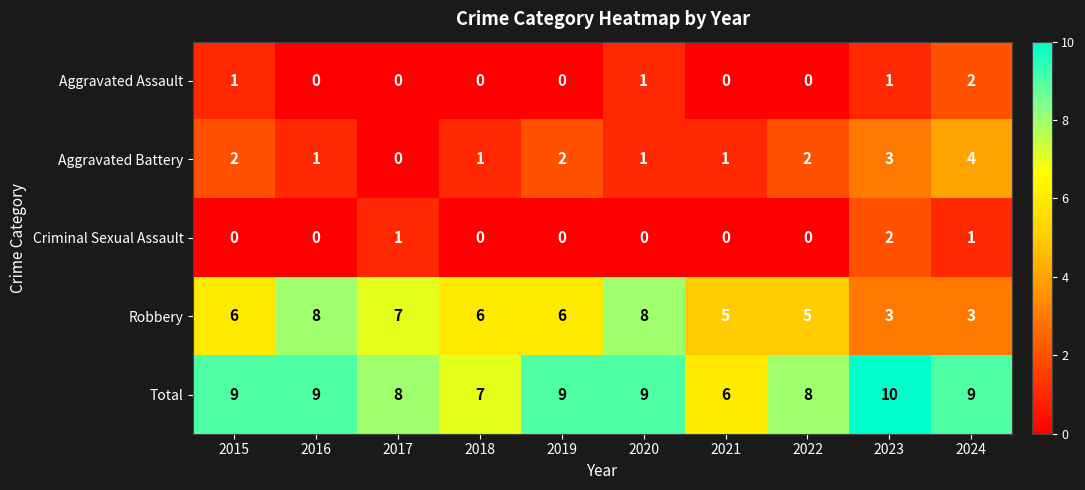

Which category has the highest value in the Aggravated Battery series?

2024